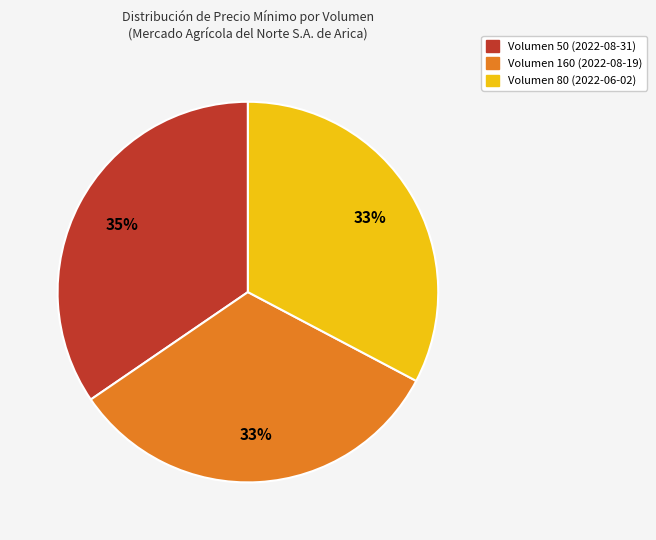

To the nearest percent, what is the difference between the largest and smallest slice percentages?

2%